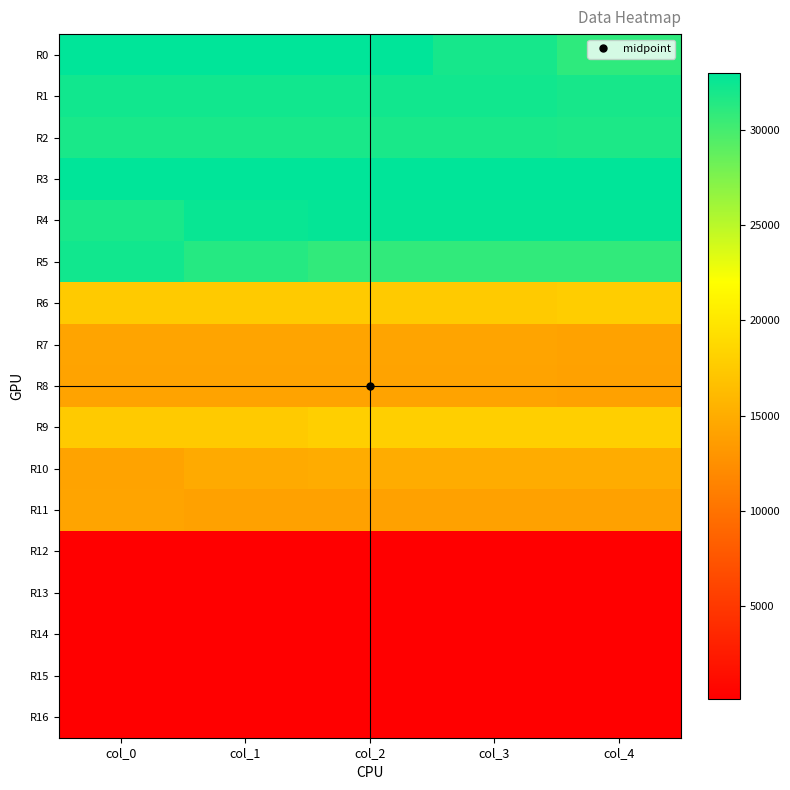

Reading left to right, what are all the values shown in this chart?

R0: col_0=33000.0	col_1=33000.0	col_2=33000.0	col_3=32000.0	col_4=31000.0
R1: col_0=32182.0	col_1=32182.0	col_2=32182.0	col_3=32182.0	col_4=31966.3
R2: col_0=31857.0	col_1=31857.0	col_2=31857.0	col_3=31857.0	col_4=31772.0
R3: col_0=33000.0	col_1=33000.0	col_2=33000.0	col_3=33000.0	col_4=33000.0
R4: col_0=31857.0	col_1=32568.1	col_2=32803.2	col_3=32803.2	col_4=32803.2
R5: col_0=32182.0	col_1=31389.2	col_2=30828.0	col_3=30828.0	col_4=30828.0
R6: col_0=17489.0	col_1=17489.0	col_2=17489.0	col_3=17489.0	col_4=17817.2
R7: col_0=14273.0	col_1=14273.0	col_2=14273.0	col_3=14273.0	col_4=14072.2
R8: col_0=14122.0	col_1=14122.0	col_2=14122.0	col_3=14122.0	col_4=14042.3
R9: col_0=17535.0	col_1=17574.8	col_2=17933.5	col_3=17933.5	col_4=17933.5
R10: col_0=14122.0	col_1=14788.8	col_2=15009.1	col_3=15009.1	col_4=15009.1
R11: col_0=14273.0	col_1=14000.0	col_2=14000.0	col_3=14000.0	col_4=14000.0
R12: col_0=124.8	col_1=124.8	col_2=124.8	col_3=120.5	col_4=120.0
R13: col_0=121.3	col_1=121.3	col_2=121.3	col_3=121.3	col_4=120.0
R14: col_0=157.4	col_1=157.1	col_2=155.0	col_3=155.0	col_4=154.3
R15: col_0=126.2	col_1=120.0	col_2=120.0	col_3=120.0	col_4=120.0
R16: col_0=108.3	col_1=120.0	col_2=125.0	col_3=125.0	col_4=125.0